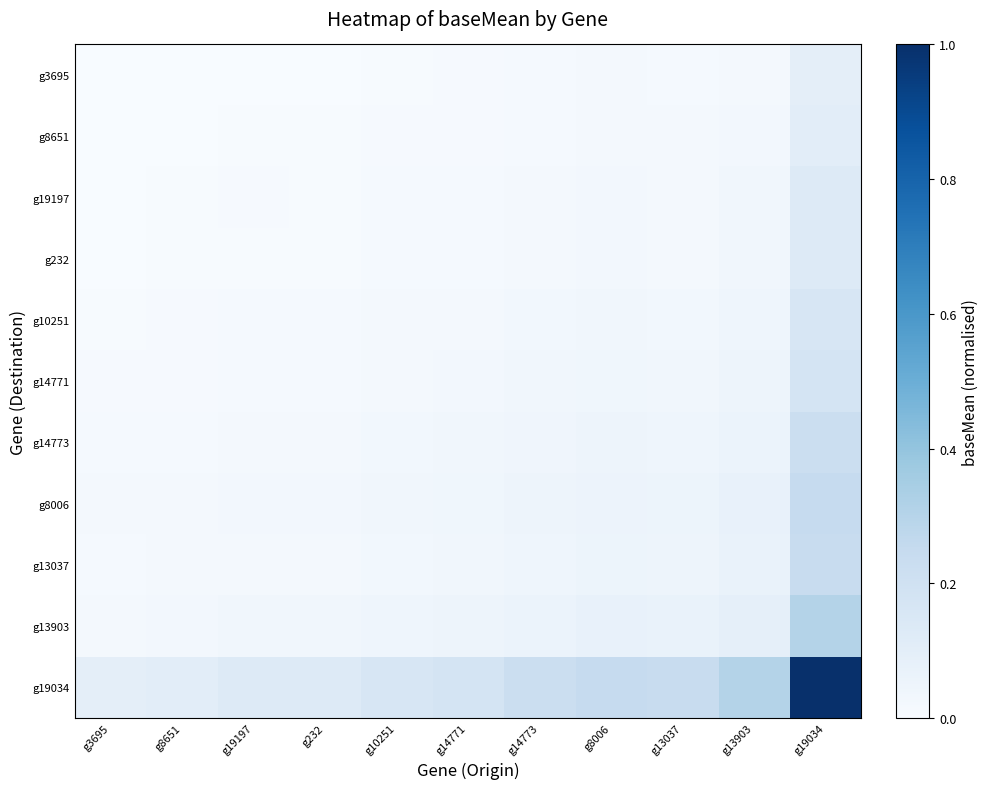

Which series has the widest spread of values?

g19034